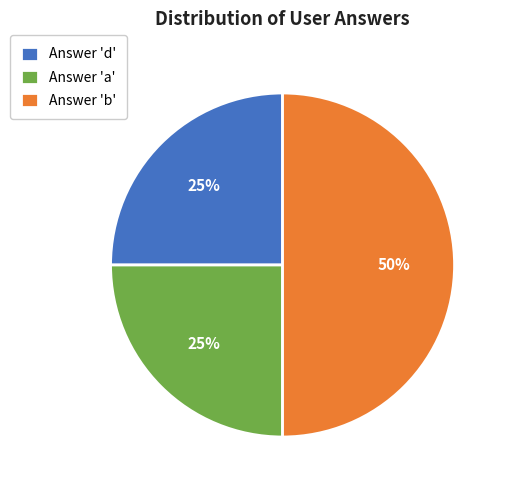

How many segments does this pie chart have?

3